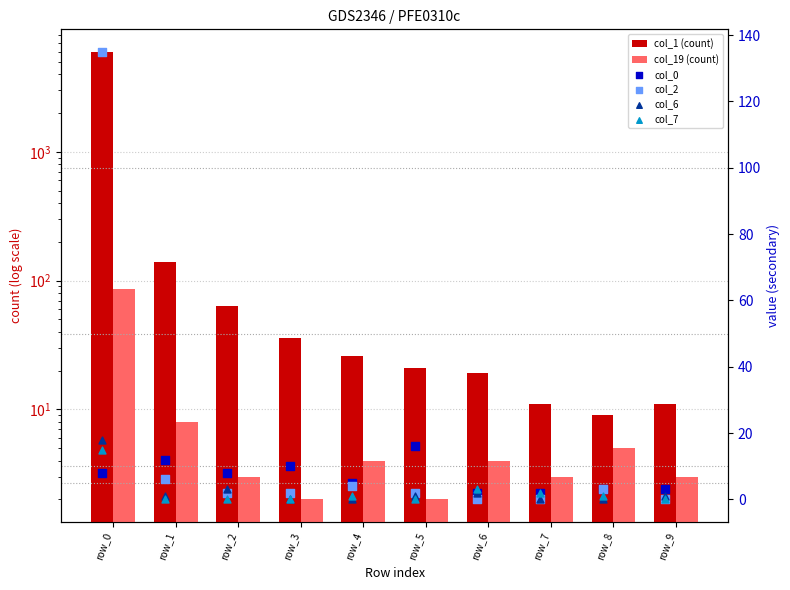

At which category is the sum across all series the highest?

row_0